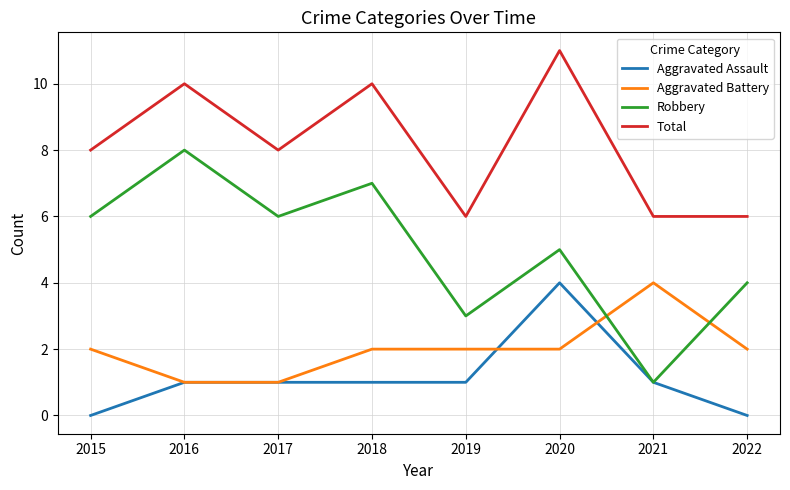

How many lines are shown in the chart?

4